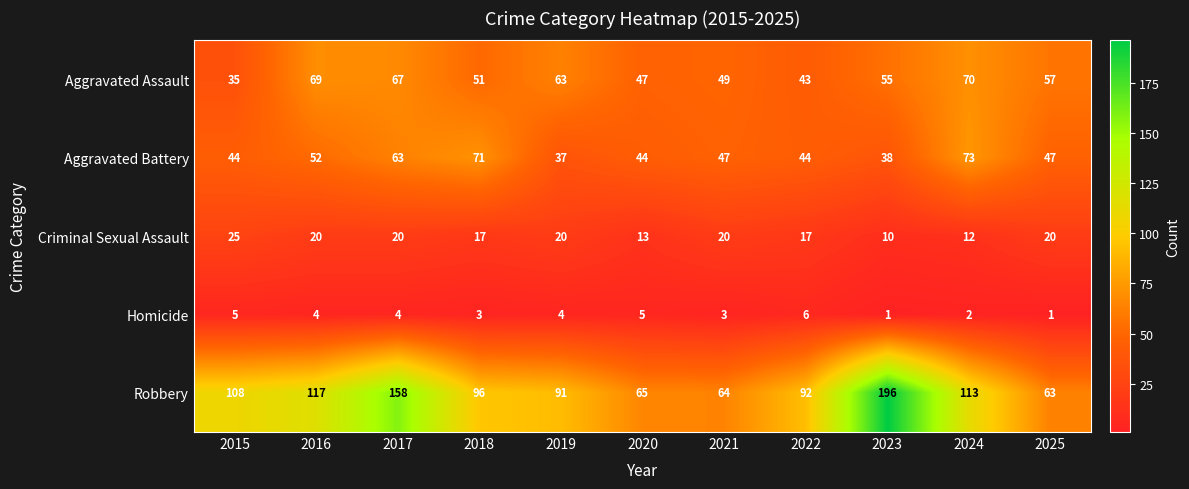

True or false: Aggravated Assault has a value of 69 at 2016.

True